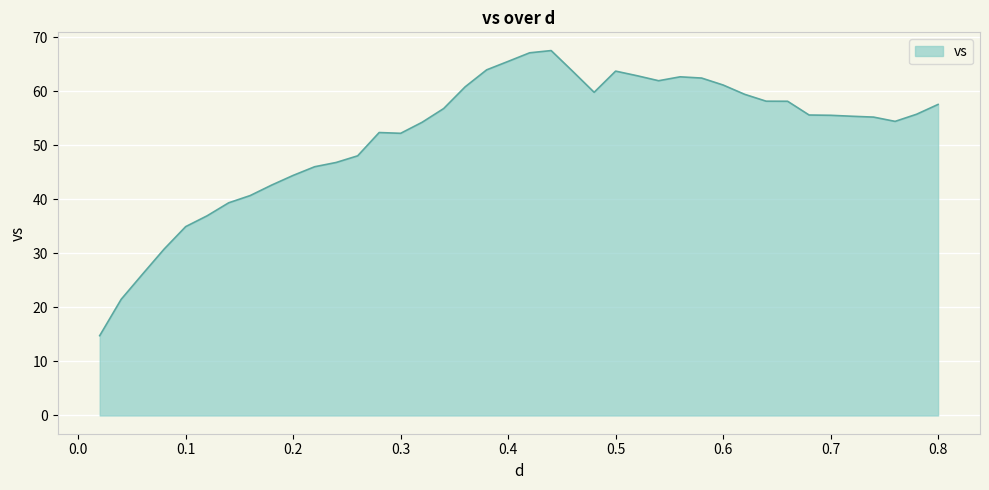

What is the sum of all values?

2076.9